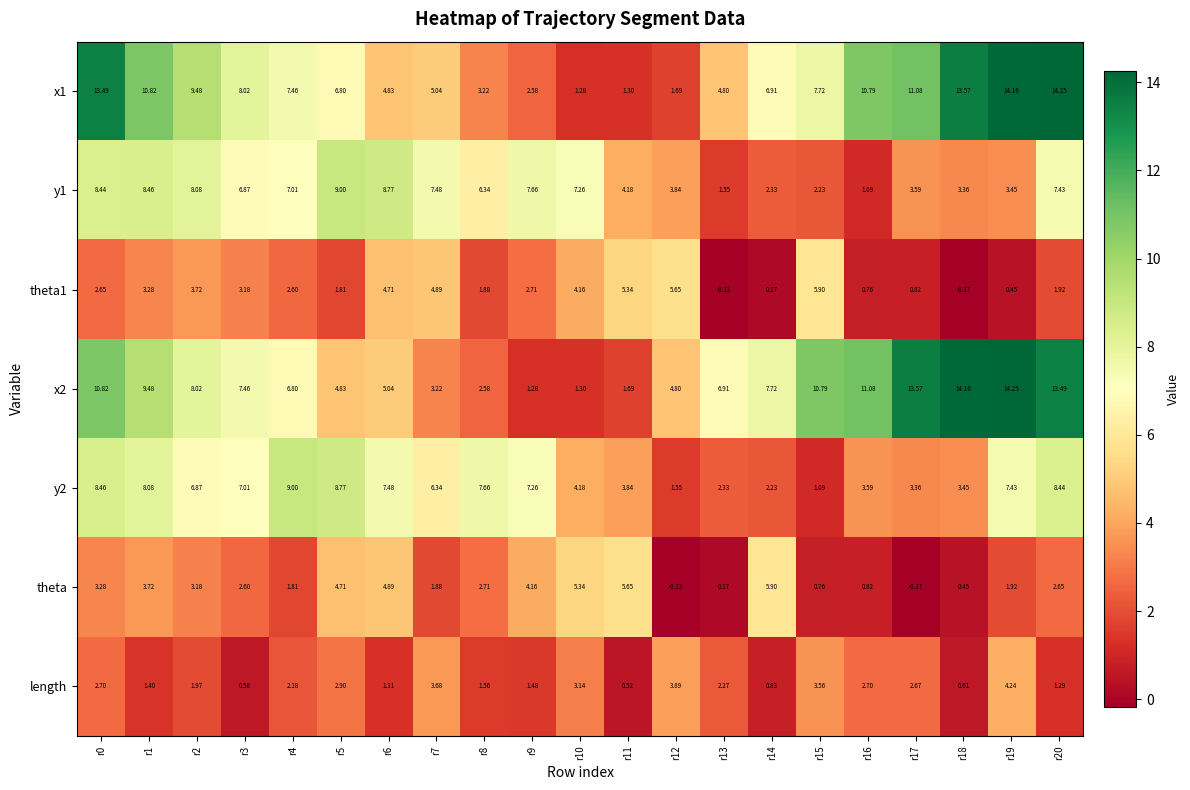

How many series are shown in this chart?

7